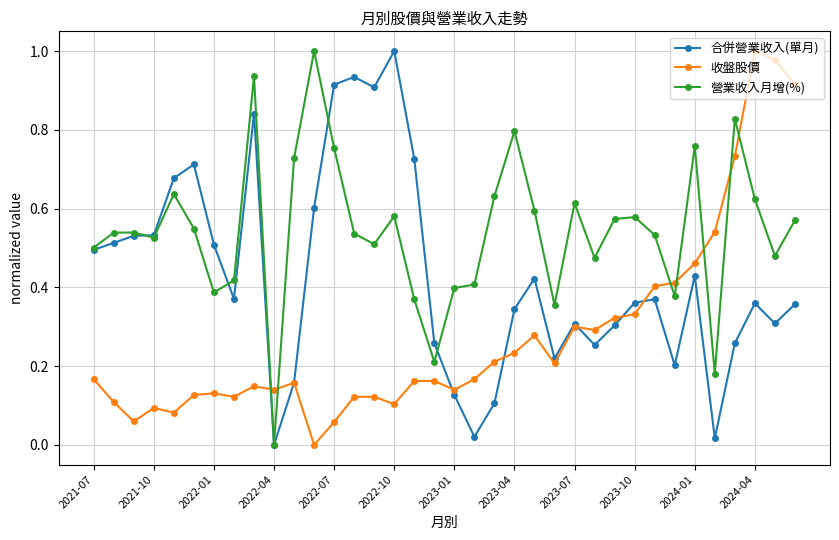

How many intersections are there between 營業收入月增(%) and 收盤股價?

7